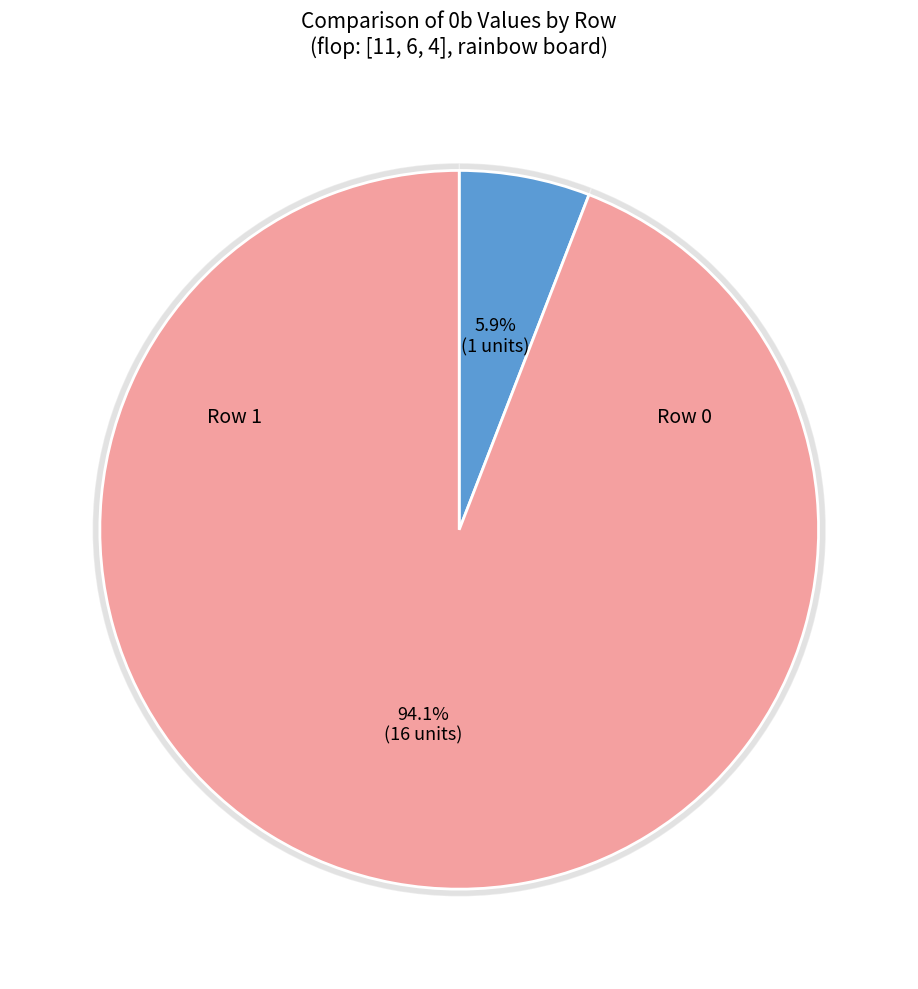

What is the largest slice in the pie chart?

1